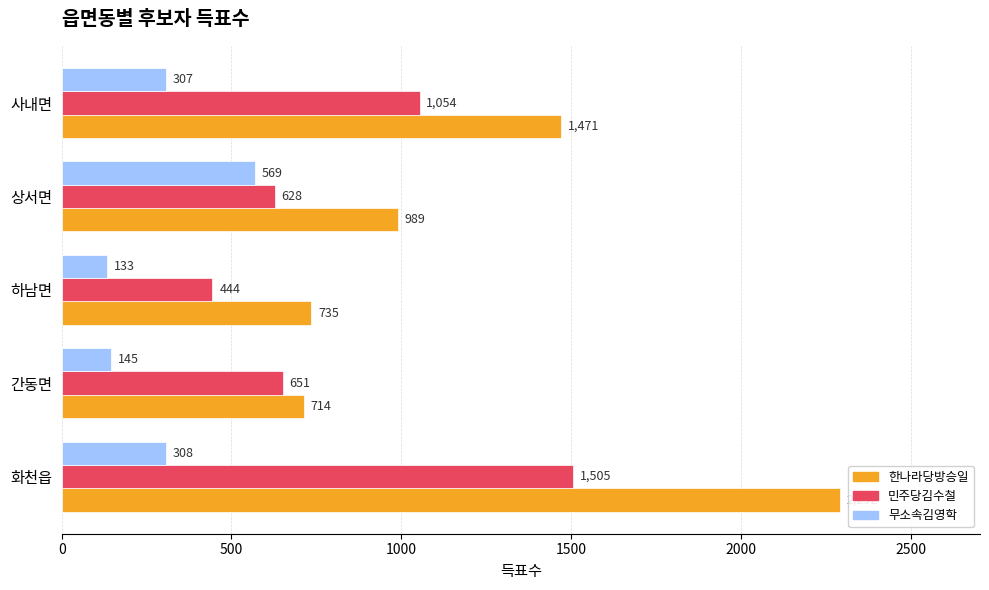

List the series in order of their peak value, lowest first.

무소속김영학, 민주당김수철, 한나라당방승일